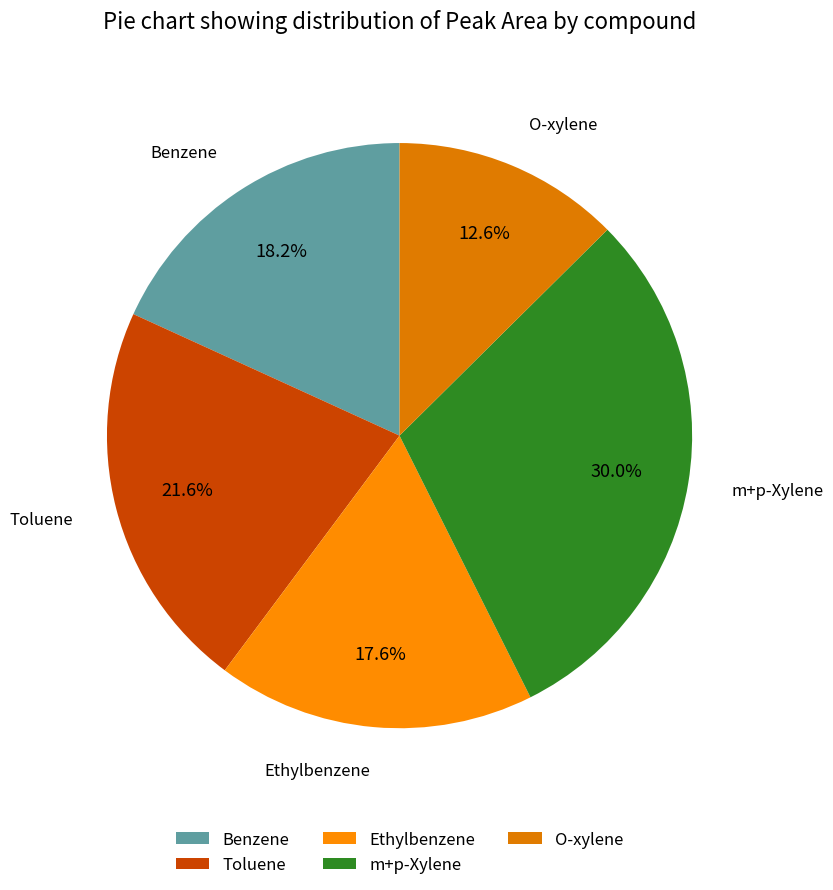

What is the largest slice in the pie chart?

m+p-Xylene